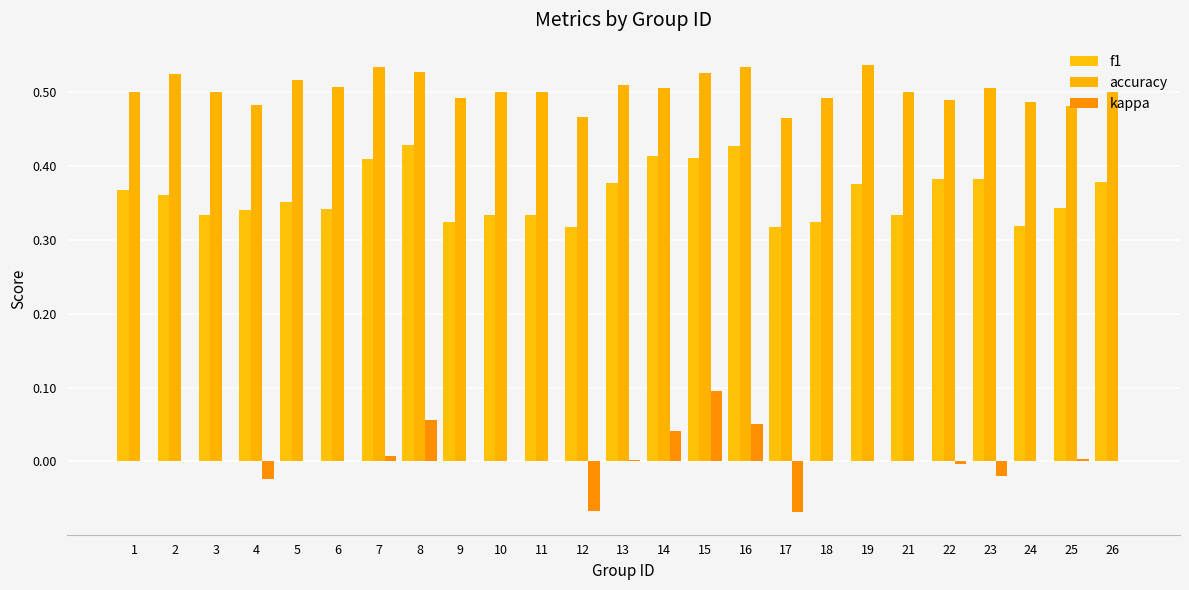

True or false: f1 has a value of 0.5 at 17.

False